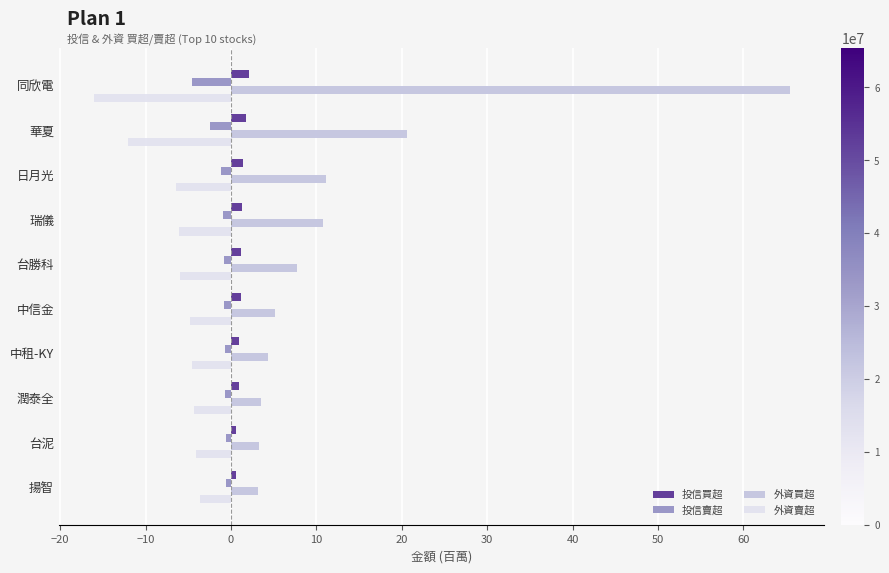

What is the difference between the maximum and minimum values in the 投信買超 series?

1.5